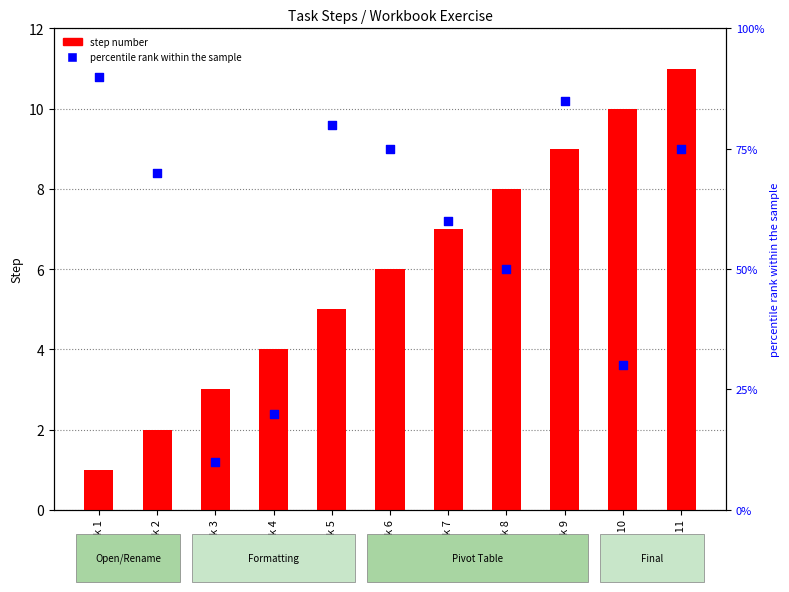

Is the value of step number at Task 10 greater than the value of percentile rank within the sample at Task 1?

No